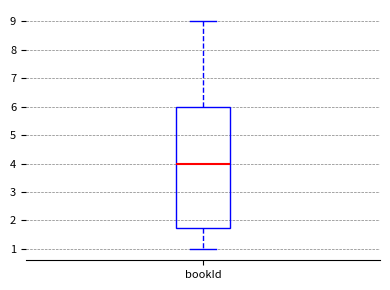

Where is the upper edge of the box for bookId on the y-axis? The values are not printed on the chart, so give them approximately, as read against the axis.

6.0